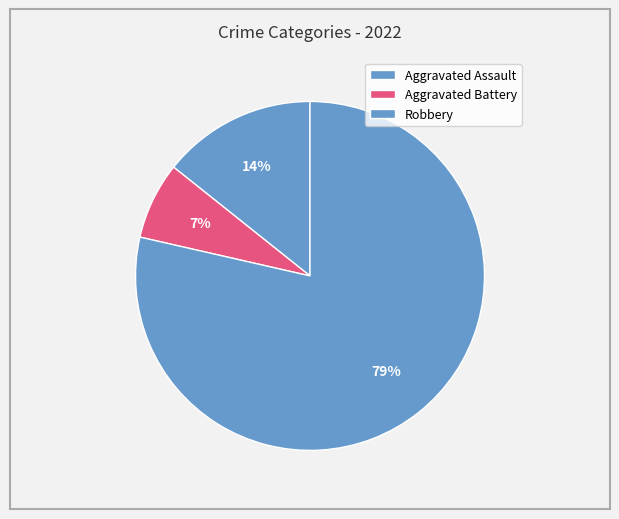

Do Aggravated Battery and Robbery together represent more than half of the pie?

Yes